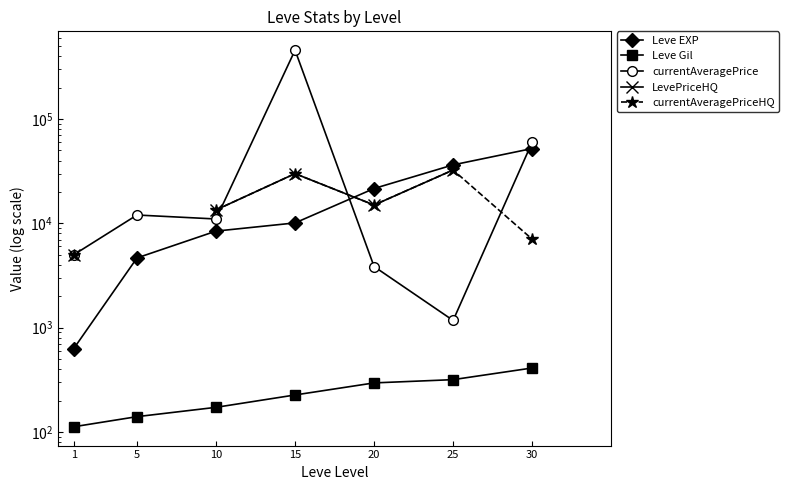

At how many categories does at least one series exceed 336942?

1